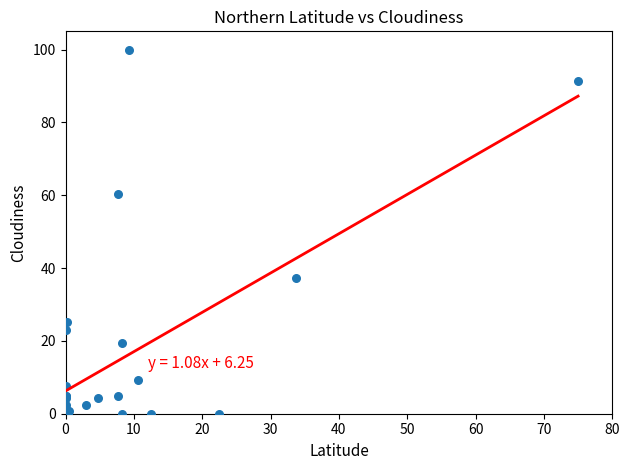

What Y value in the scatter plot is closest to 50?

60.2